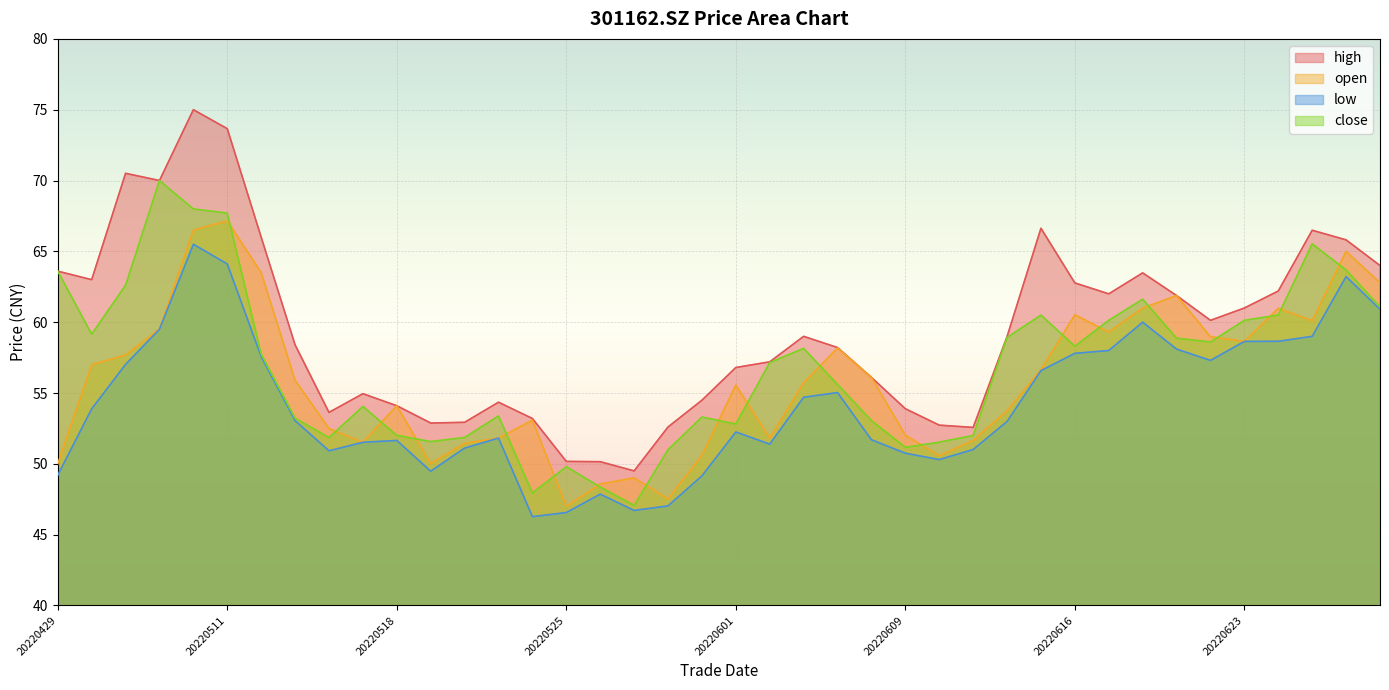

Which series has the largest range (max minus min)?

high